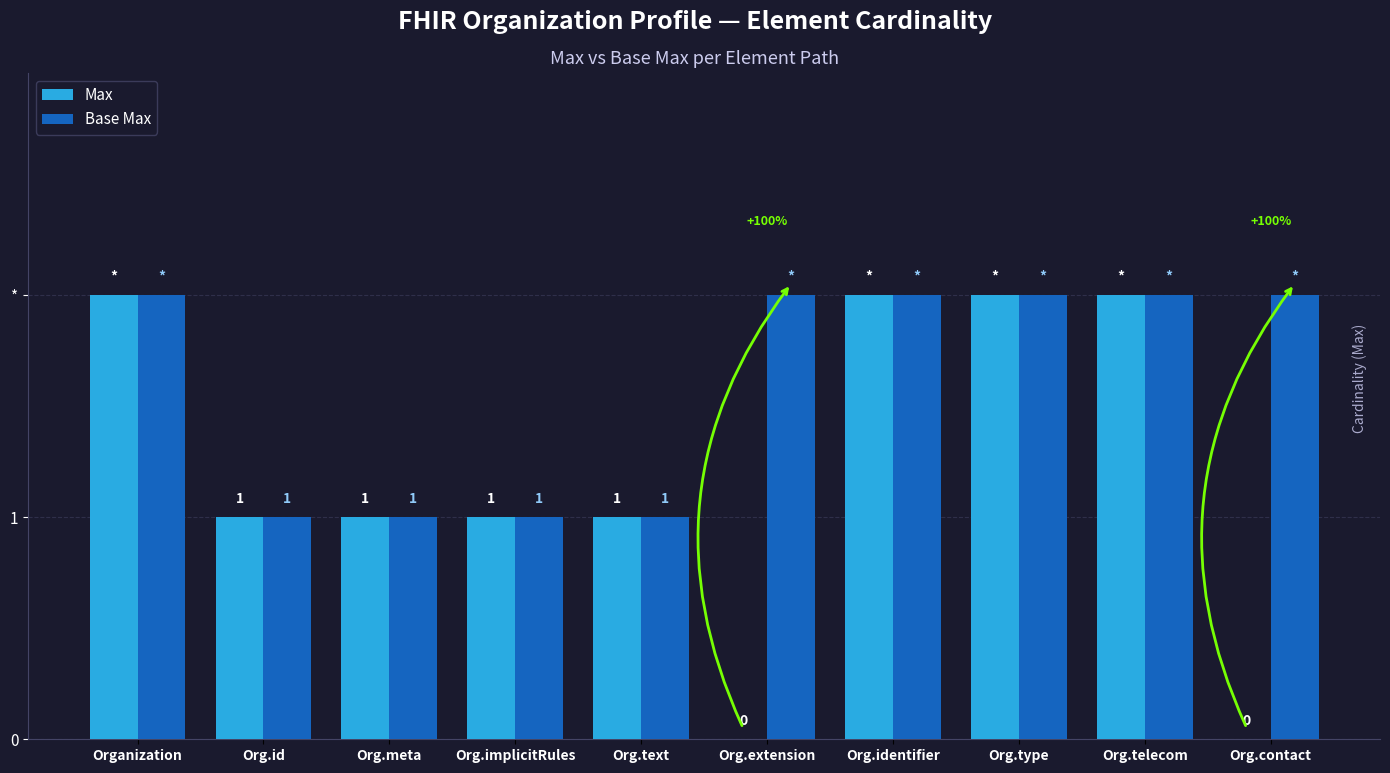

Are the bars horizontal?

No